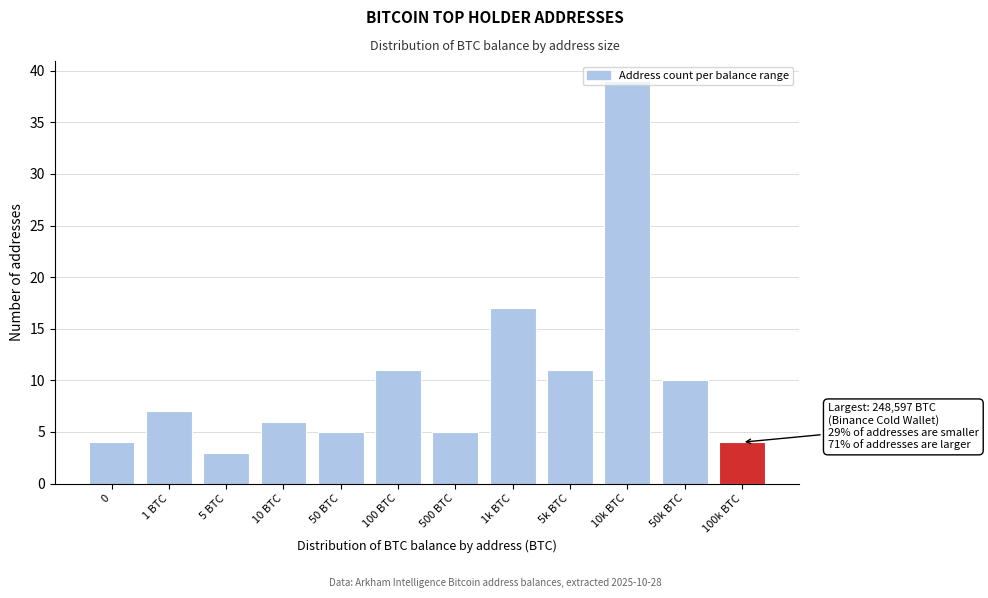

Where is the data nearest to the value 21?

1k BTC